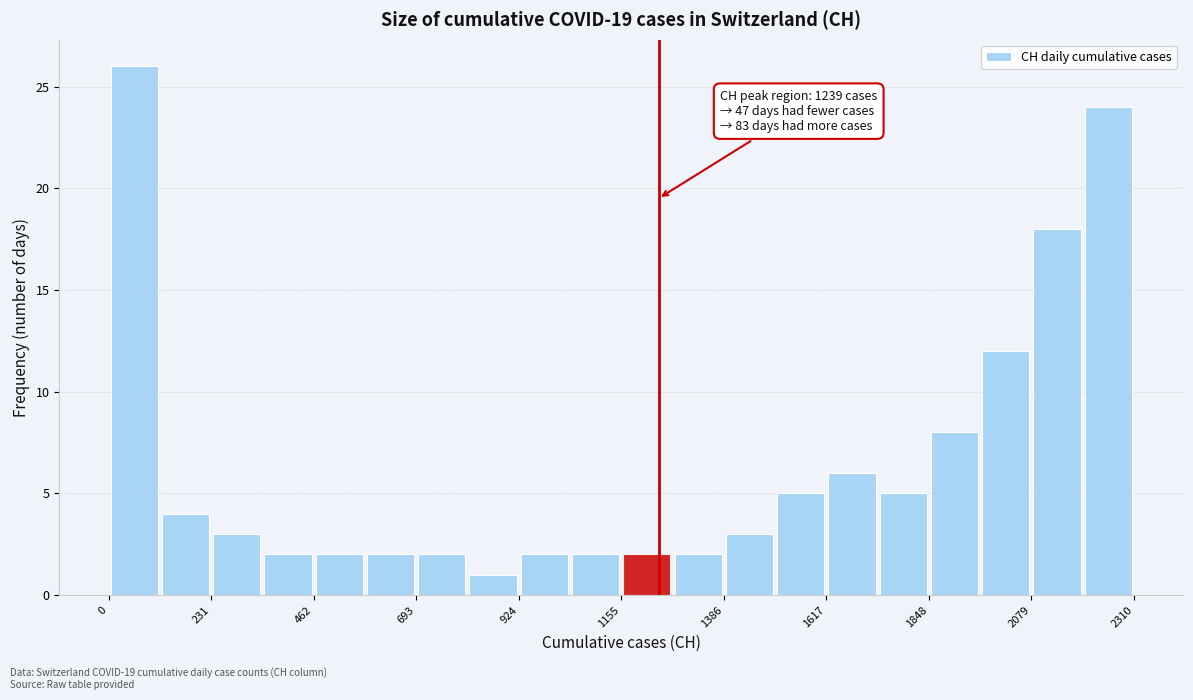

Read against the x-axis, roughly where is the centre of the tallest bar?

50